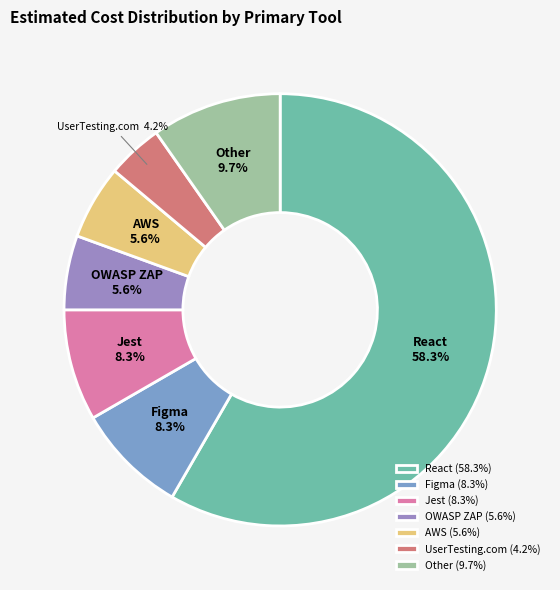

To the nearest percent, what is the average slice percentage?

14%